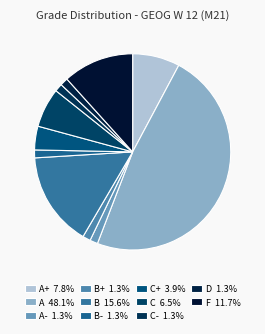

Which slice is the largest?

A